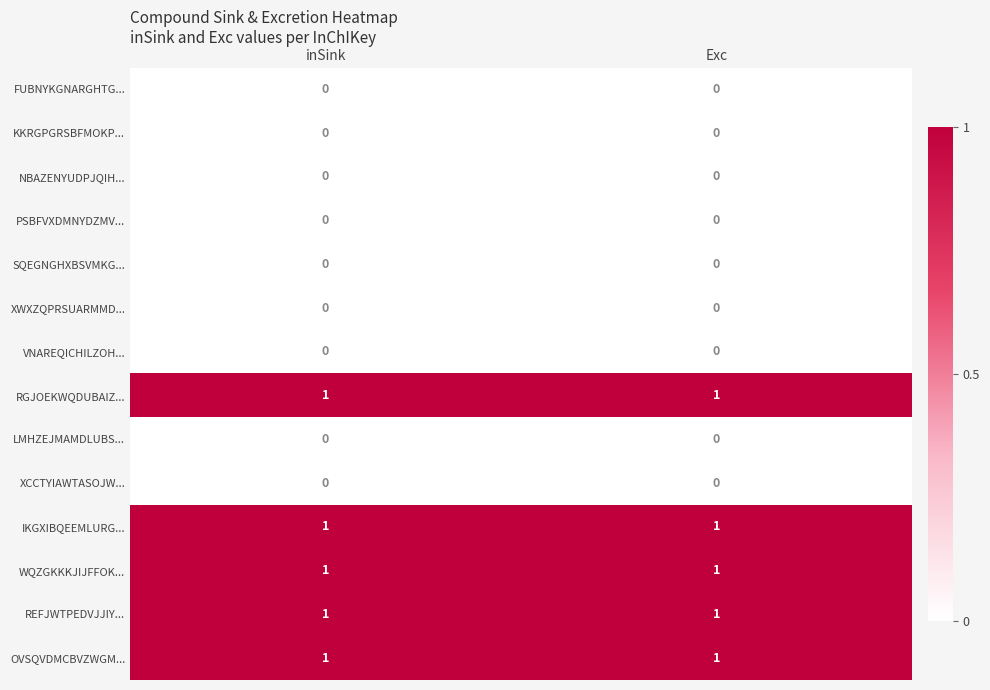

True or false: SQEGNGHXBSVMKG... has a value of 0 at inSink.

True